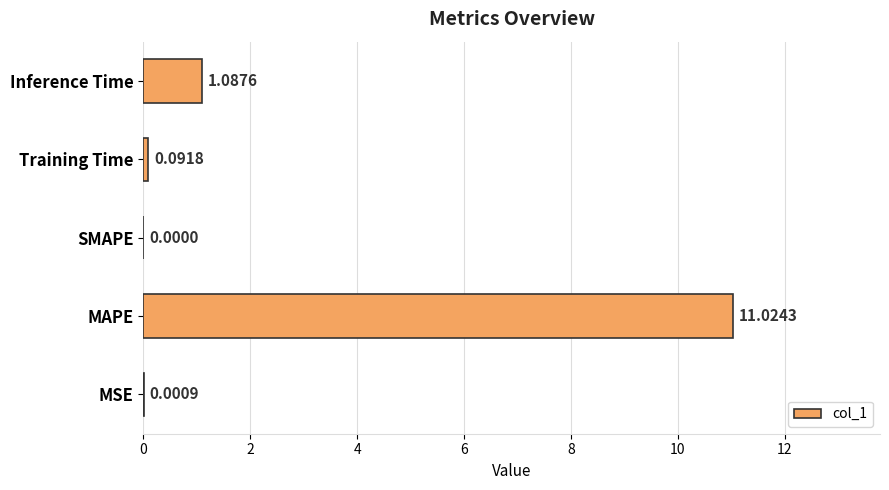

Between Inference Time and MAPE, which is larger?

MAPE